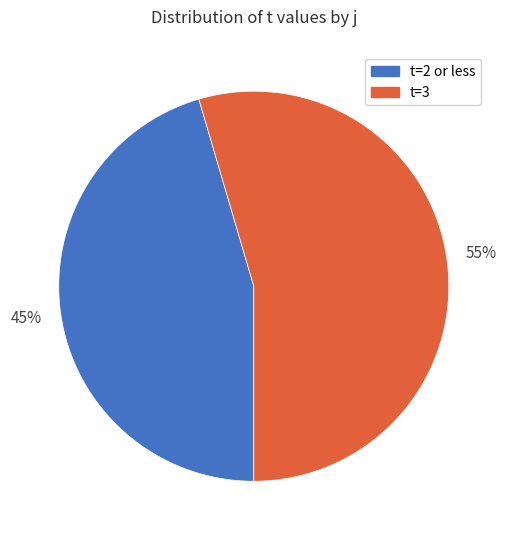

How many slices are in this pie chart?

2